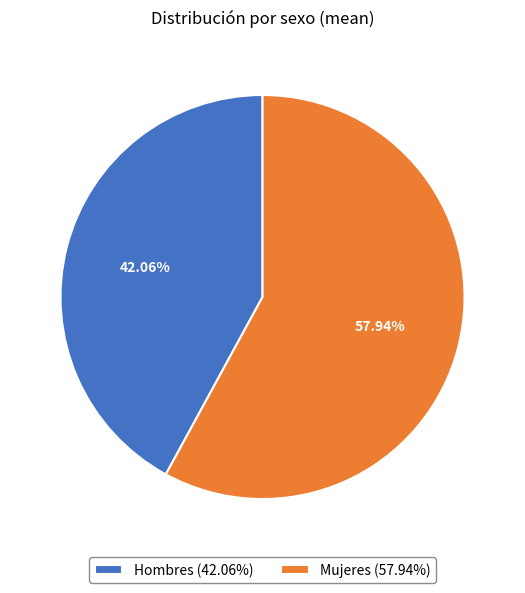

What is the ratio of the value at Mujeres (57.94%) to the value at Hombres (42.06%)?

1.4